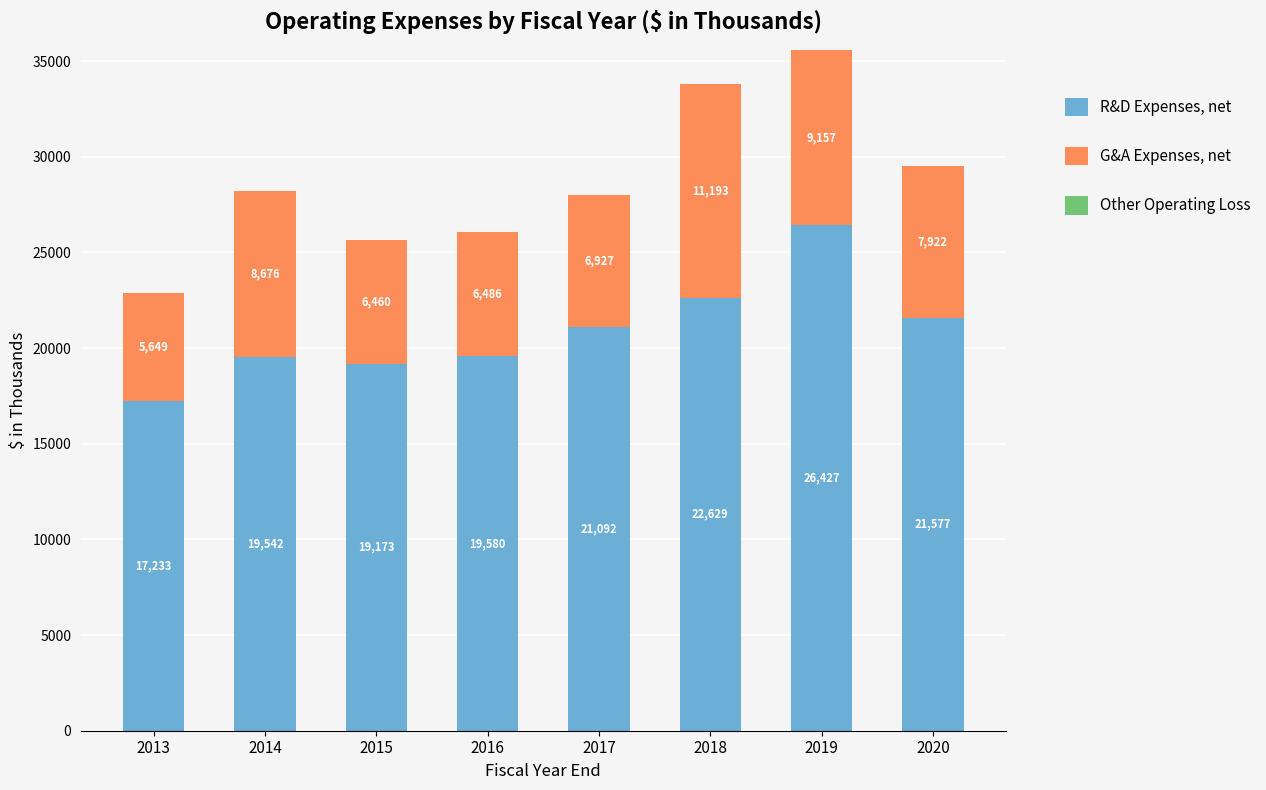

Reading left to right, what are the values for R&D Expenses, net?

17233	19542	19173	19580	21092	22629	26427	21577